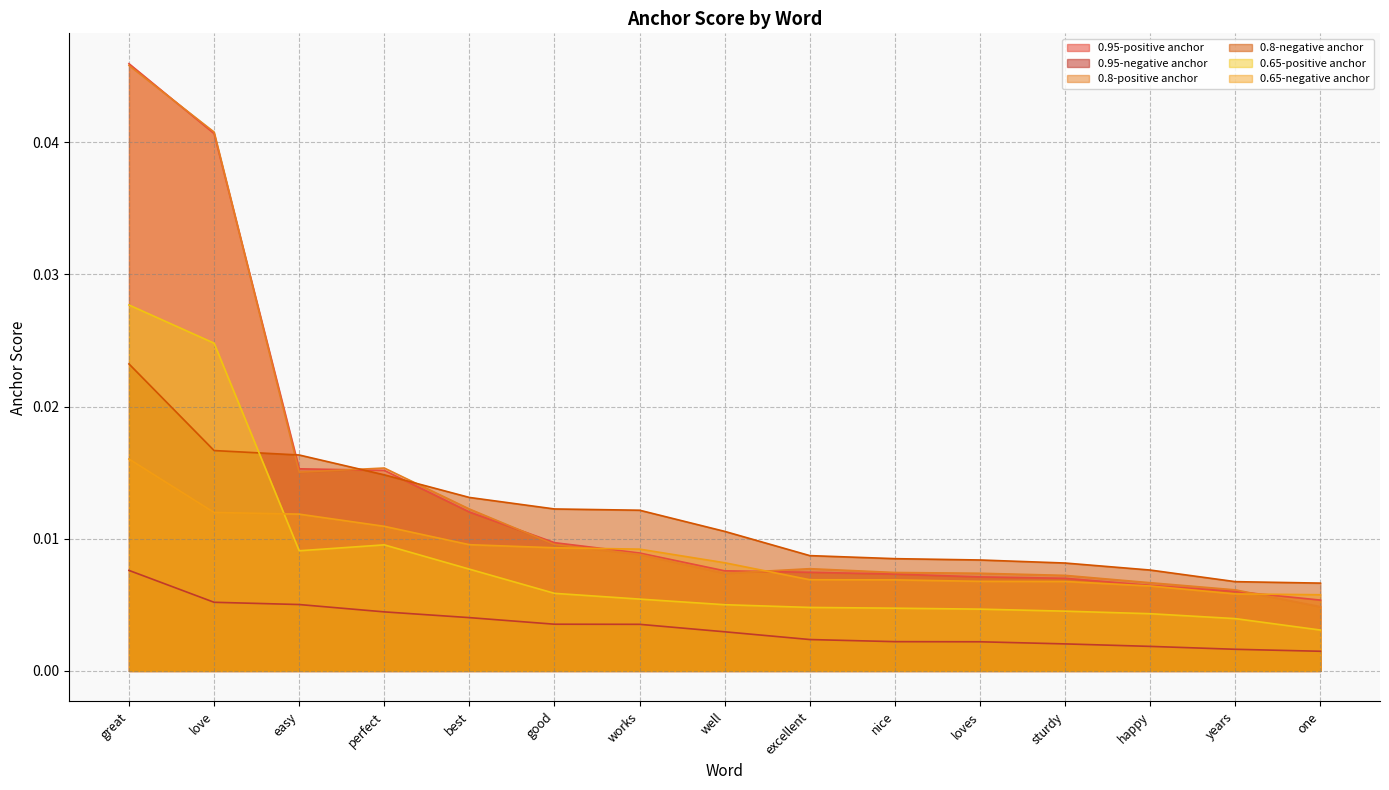

The 0.95-positive anchor series shows 0.0 at loves. True or false?

False